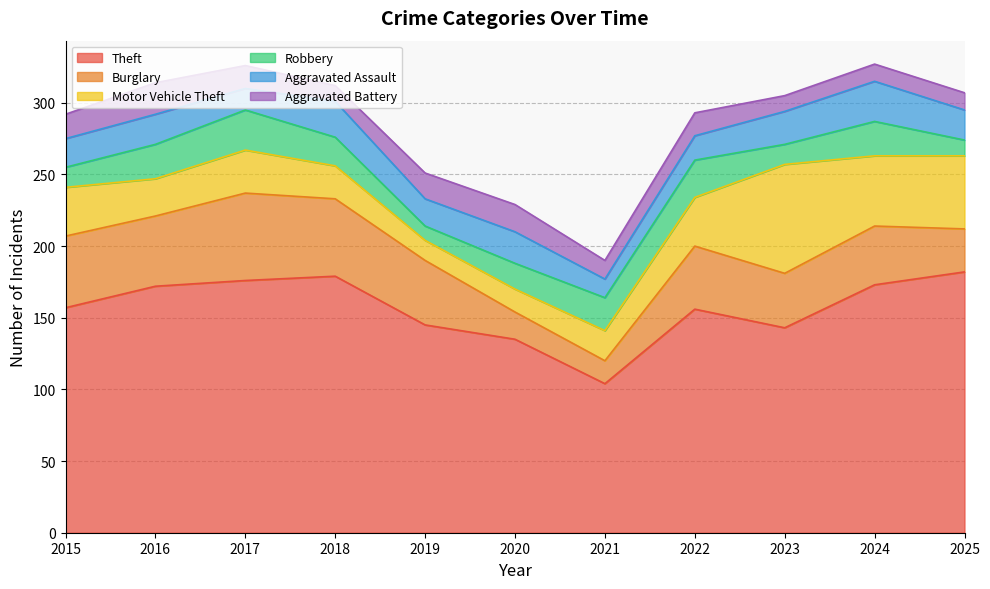

How many times do Motor Vehicle Theft and Aggravated Battery cross each other?

2